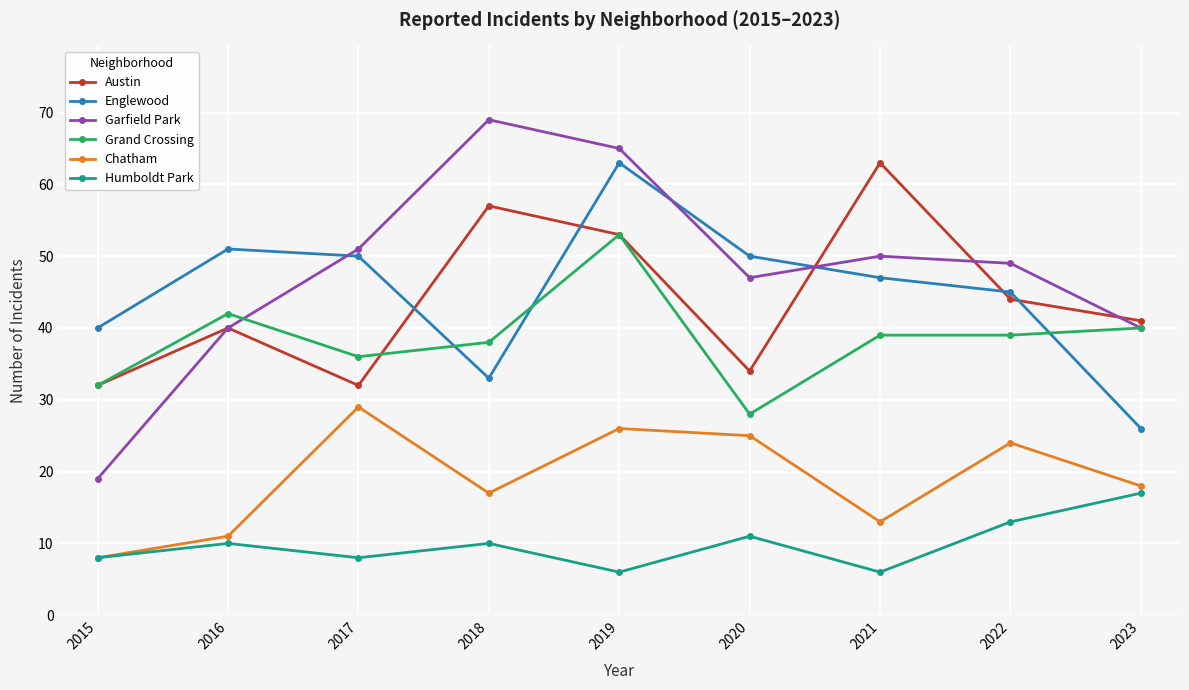

Where does the Chatham series first go above 18?

2017